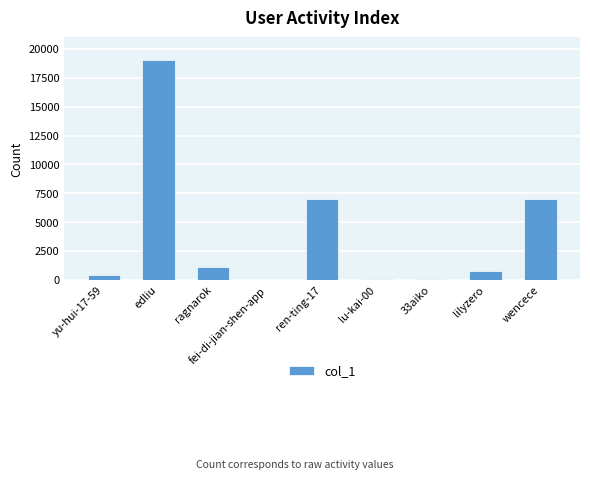

At which label is the value closest to 9522?

wencece